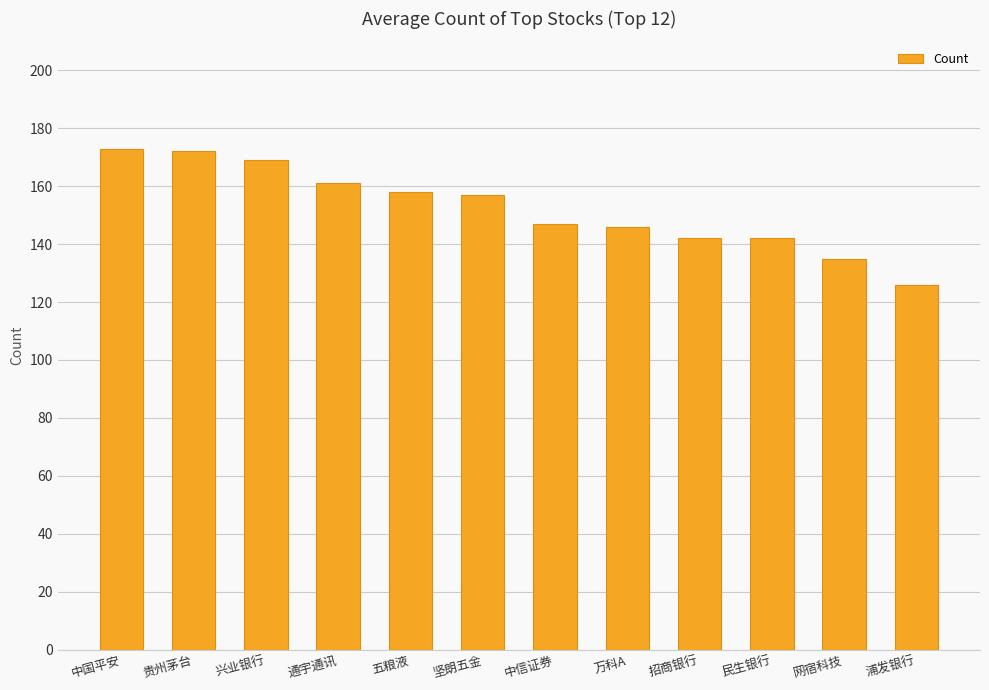

Read the value at 浦发银行, to the nearest 5.

125